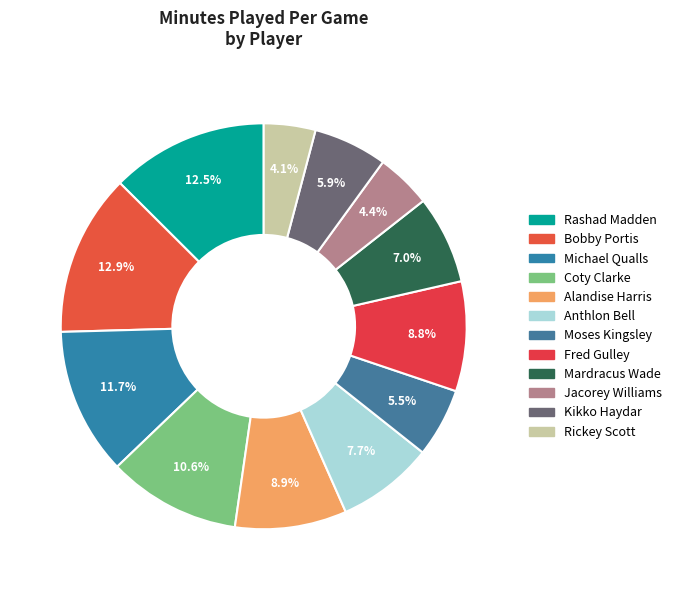

What is the largest slice in the pie chart?

Bobby Portis